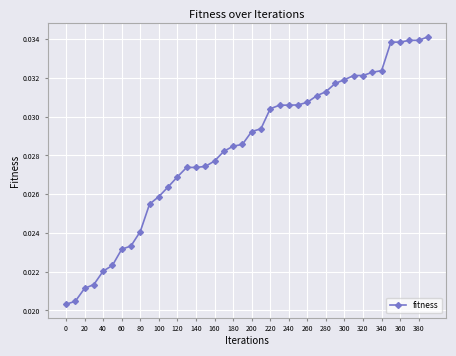

What is the sum of all values?

1.1